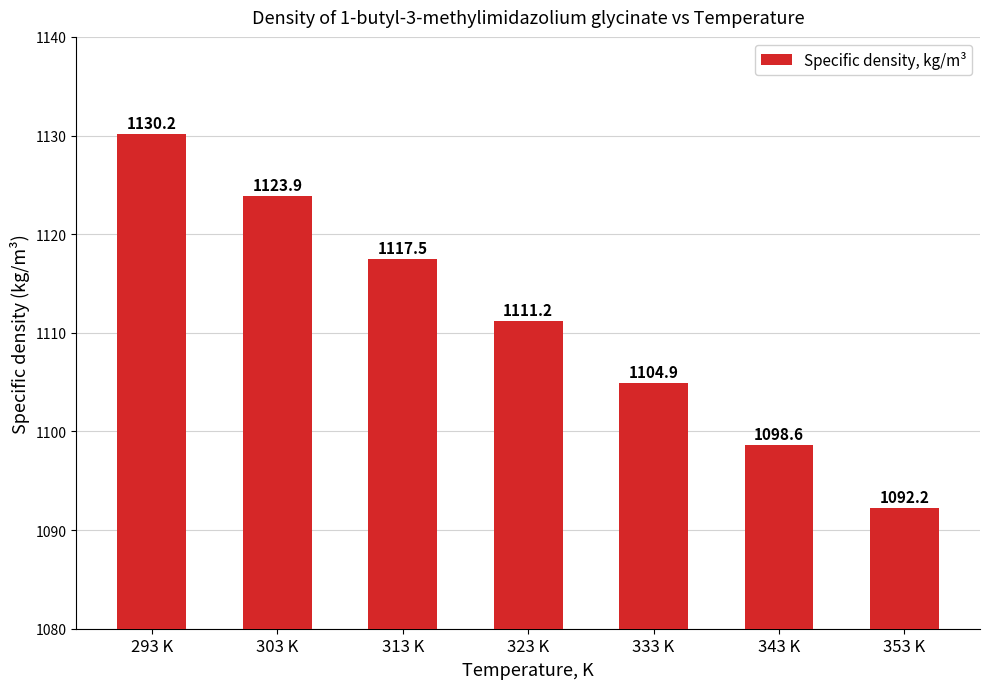

The value at 293 K is 1801.0. True or false?

False